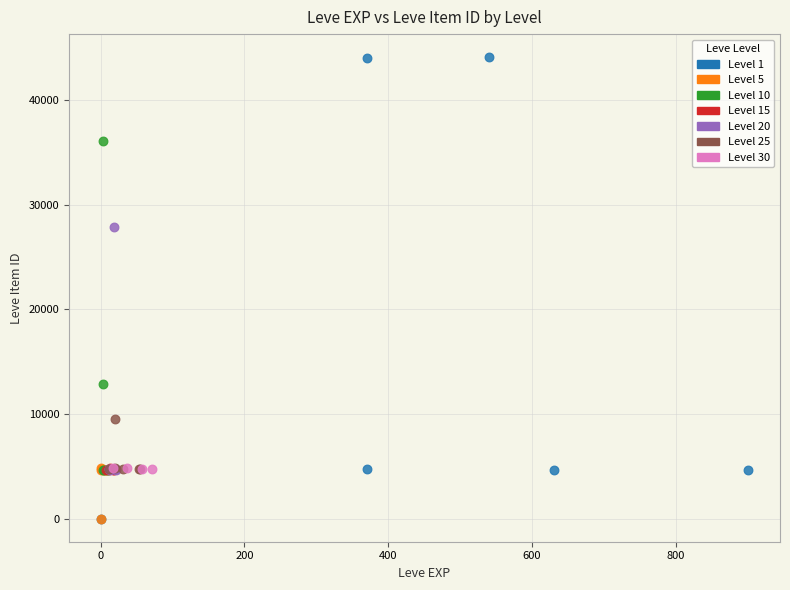

Which series has the largest Y range (max minus min)?

Level 1